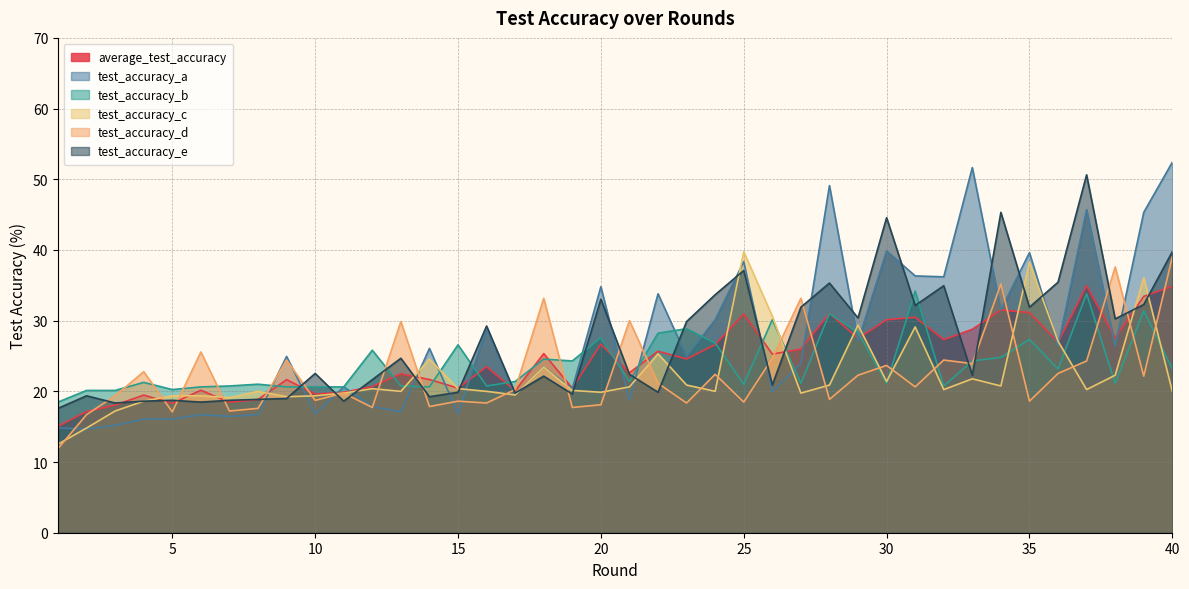

At which label does test_accuracy_c first exceed 20?

12